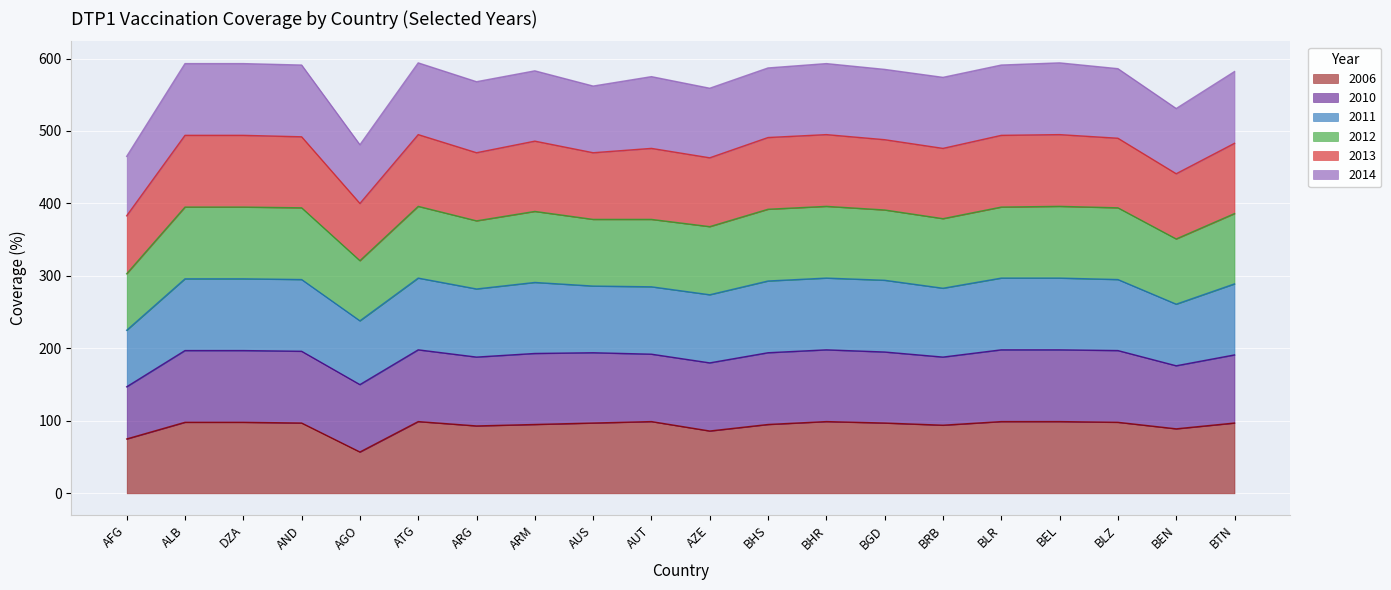

What is the total value across all series at BEN?

531